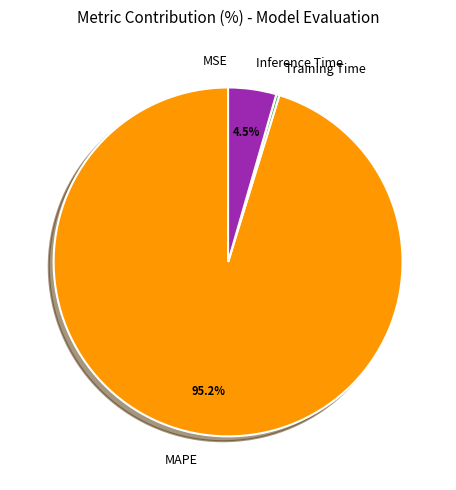

How much of the chart is everything except MAPE?

4.8%